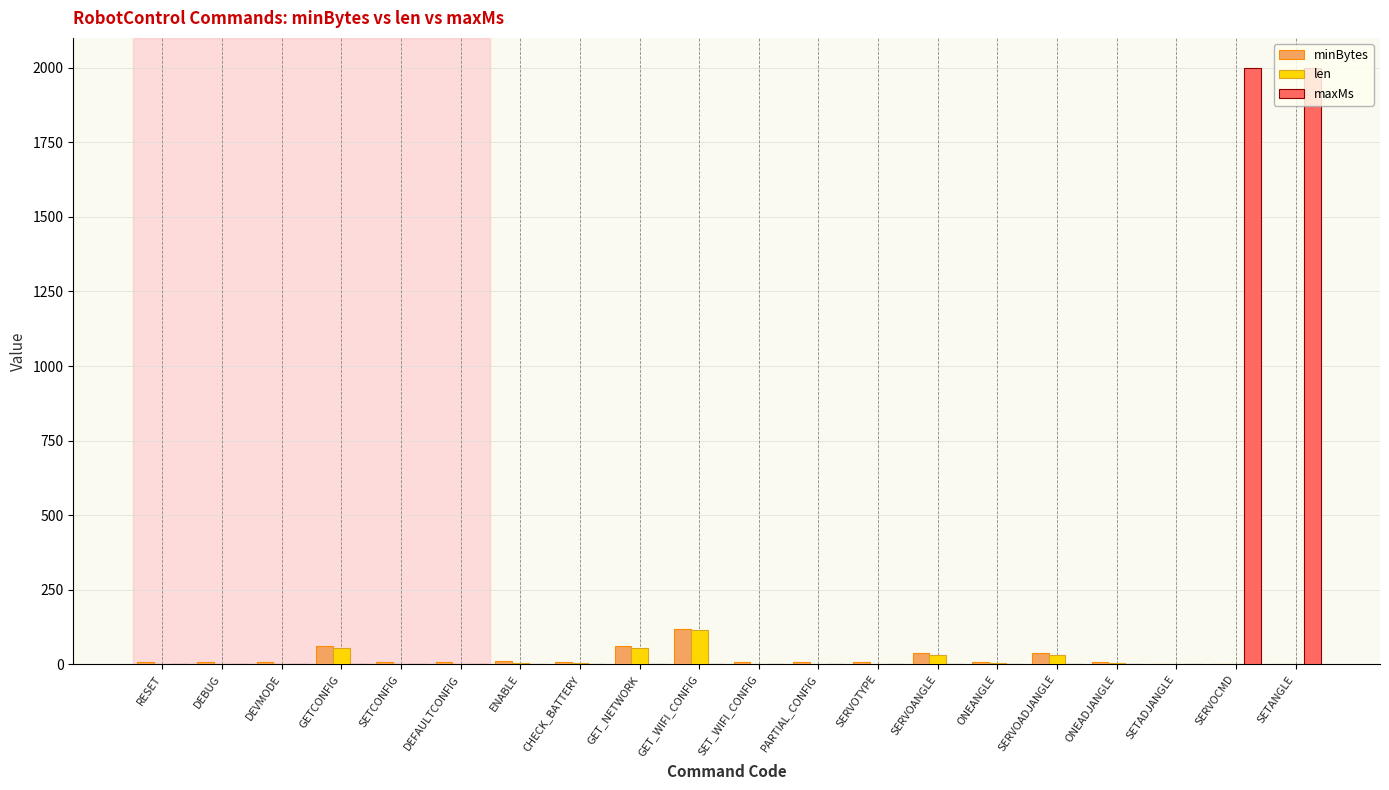

True or false: maxMs has a value of 0 at SERVOANGLE.

True